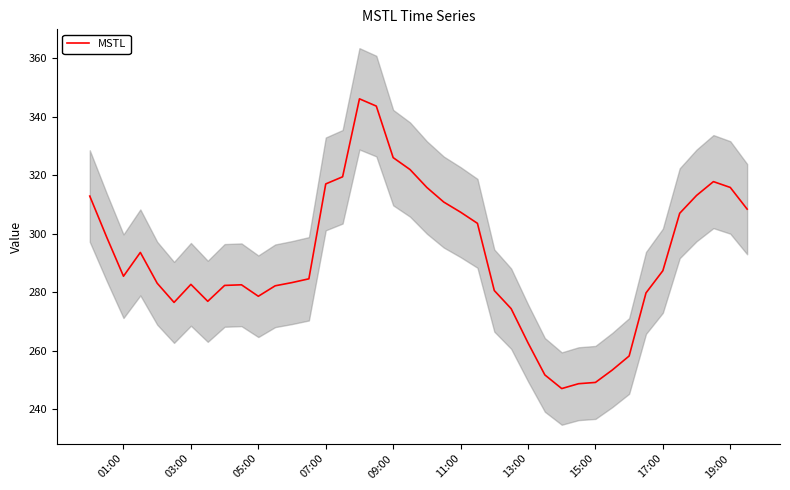

True or false: MSTL has a value of 512.7 at 17:00.

False